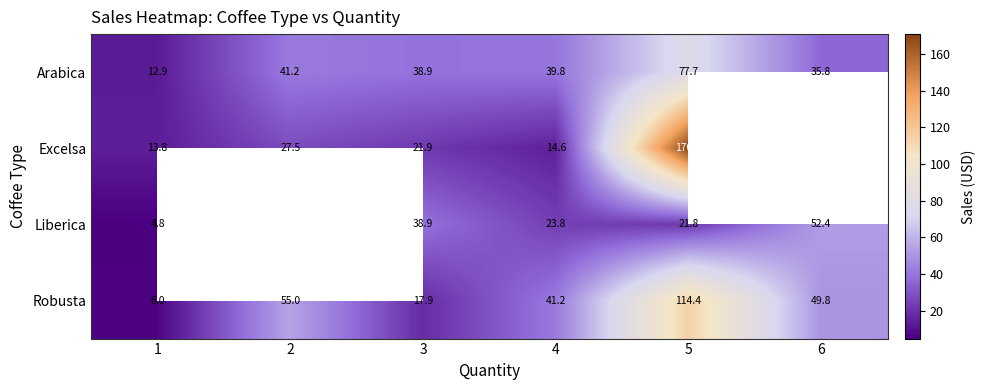

What is the difference between the highest and lowest values at 1?

9.0